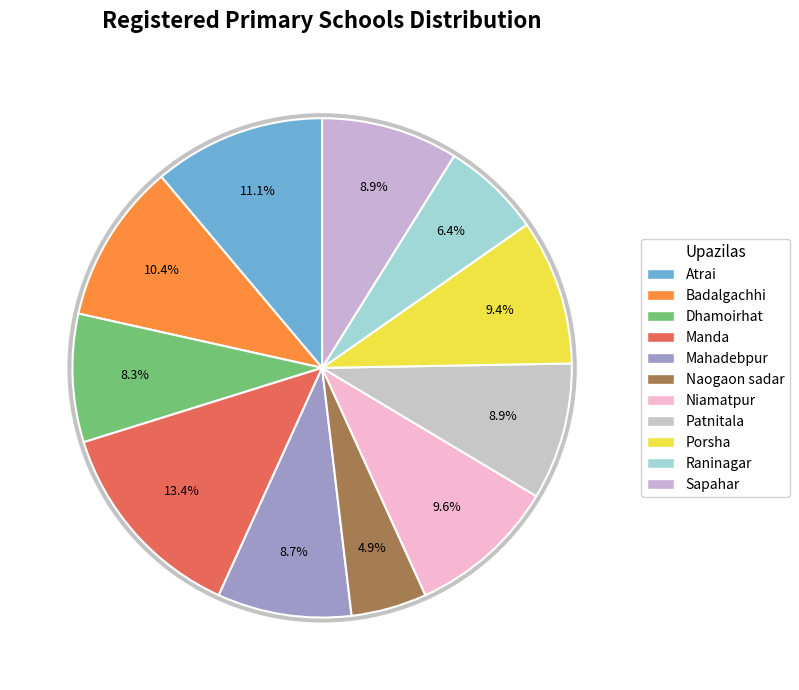

What portion of the pie excludes Dhamoirhat?

91.7%